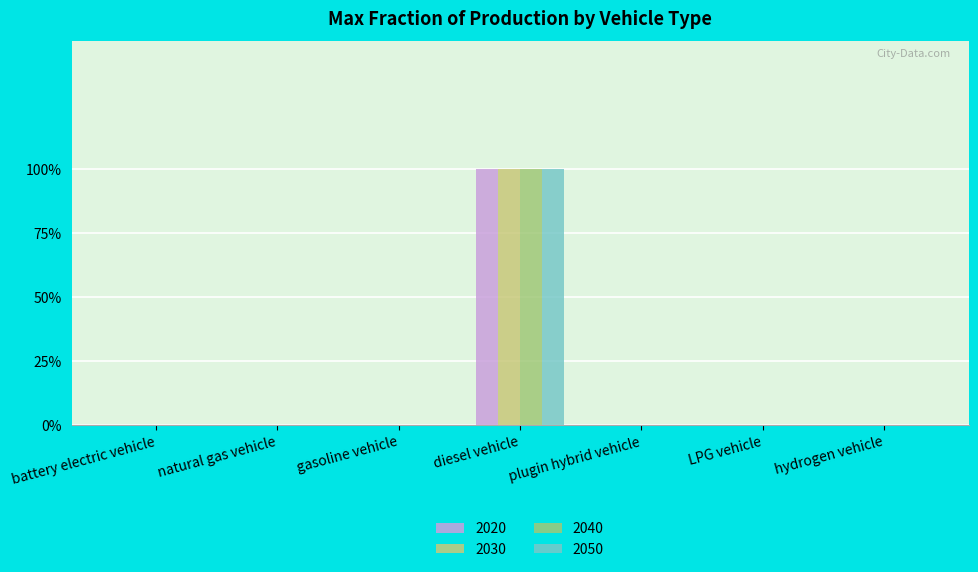

The 2020 series shows 1 at LPG vehicle. True or false?

False